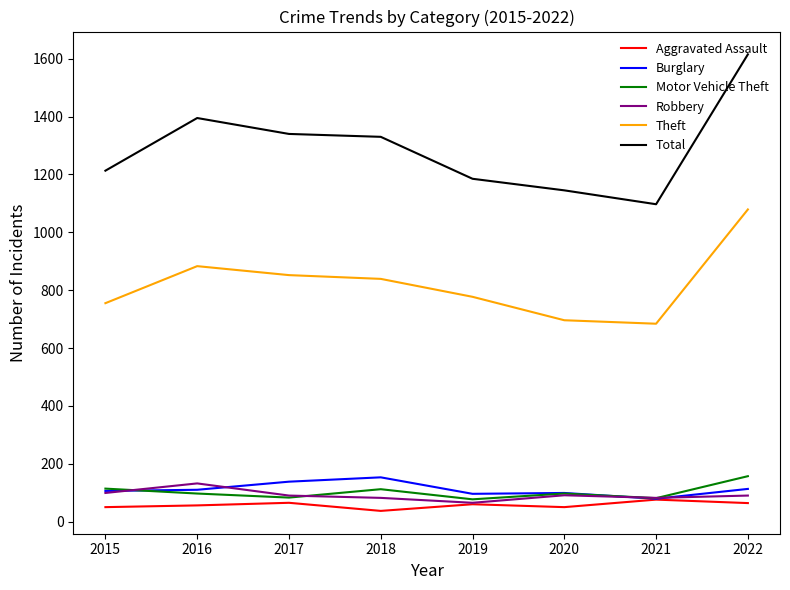

True or false: Total and Aggravated Assault intersect in this chart.

False